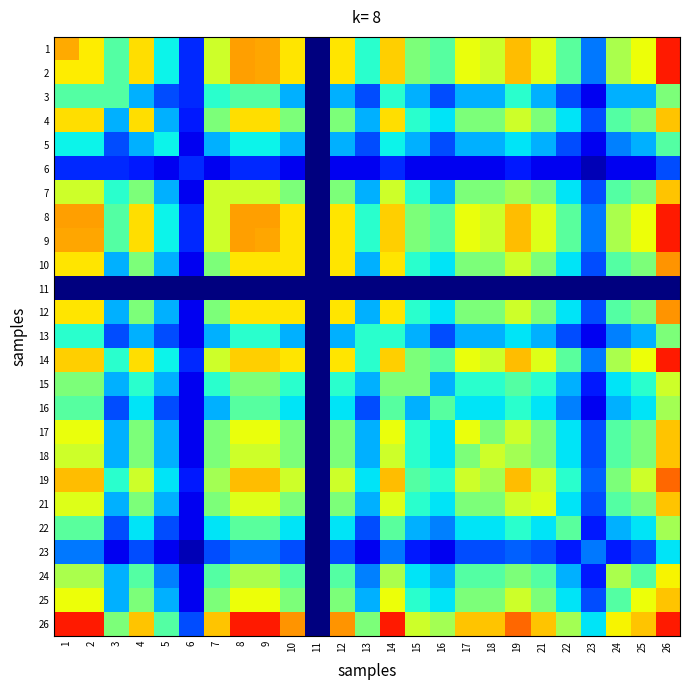

What is the greatest value displayed?

0.9